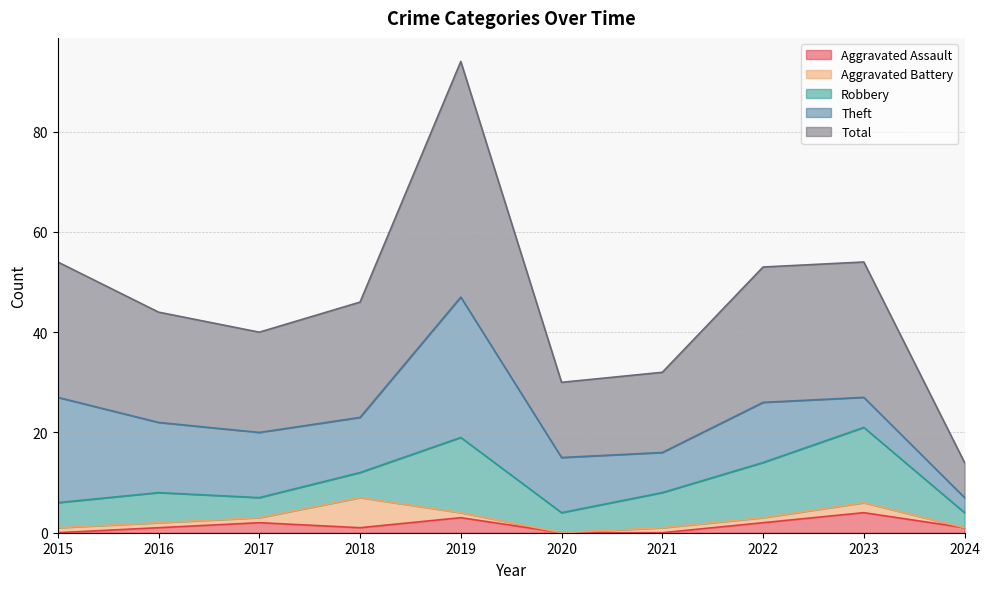

What is the value of the Aggravated Battery point at the 1st from the left?

1